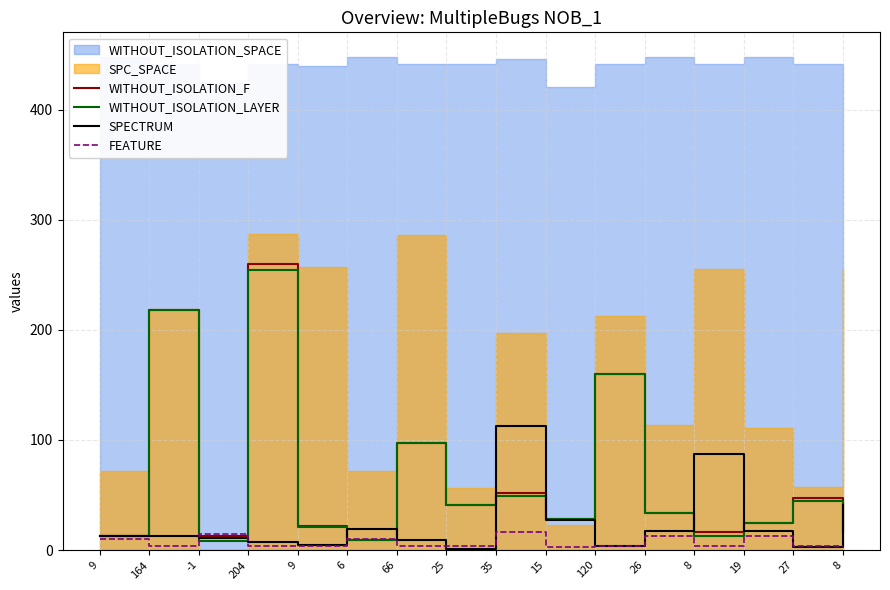

Between 8 and 66, which is larger?

66